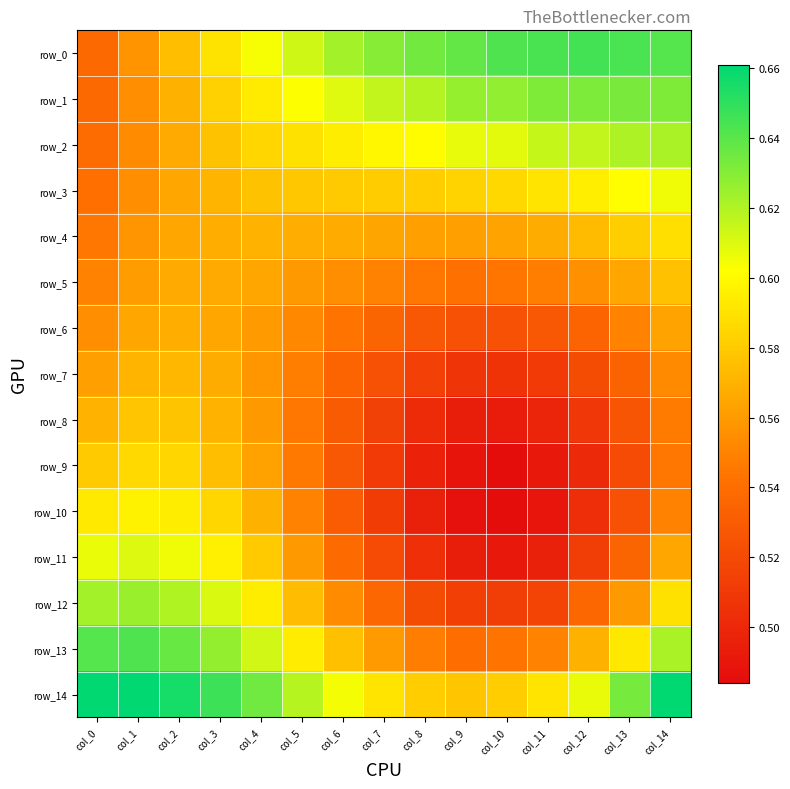

Which category has the lowest value across all series?

col_10